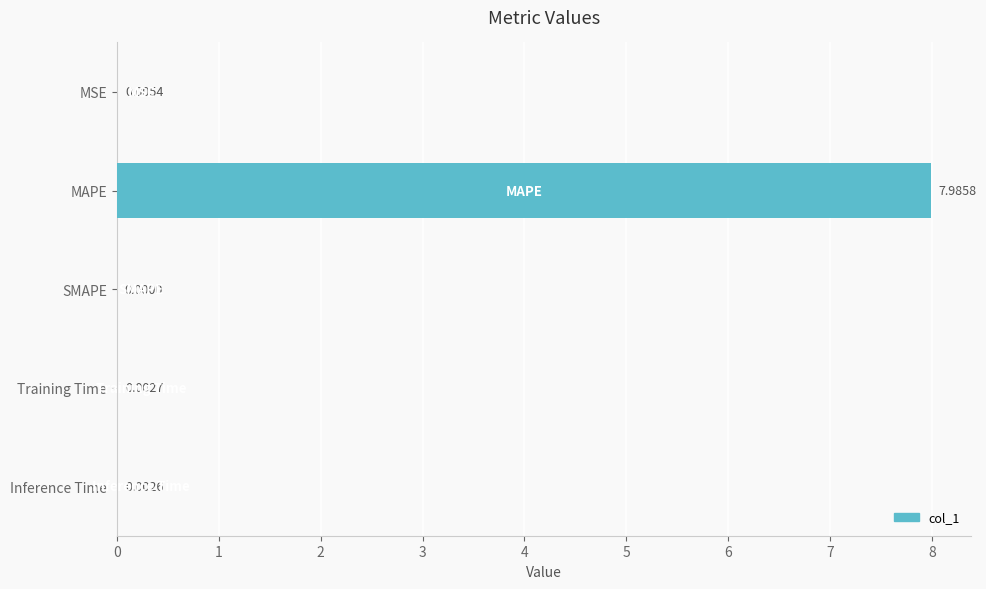

At which category does the chart reach its peak across all series?

MAPE